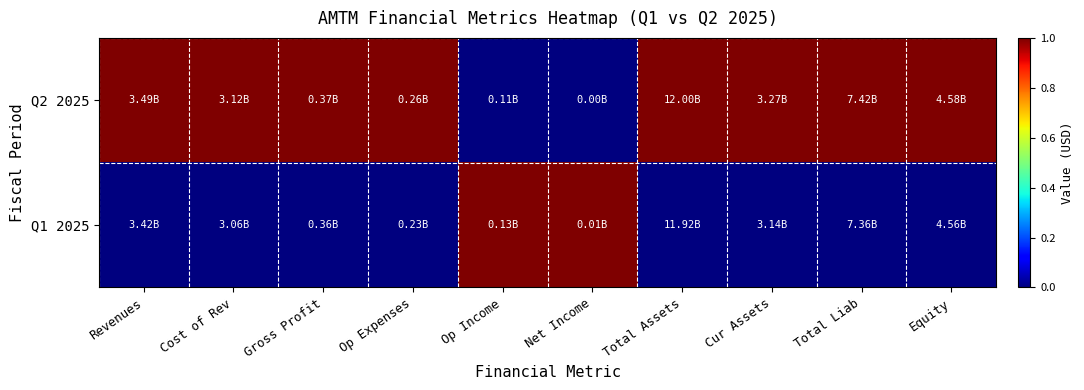

Which series changed the most between Cur Assets and Total Liab?

Q2 2025